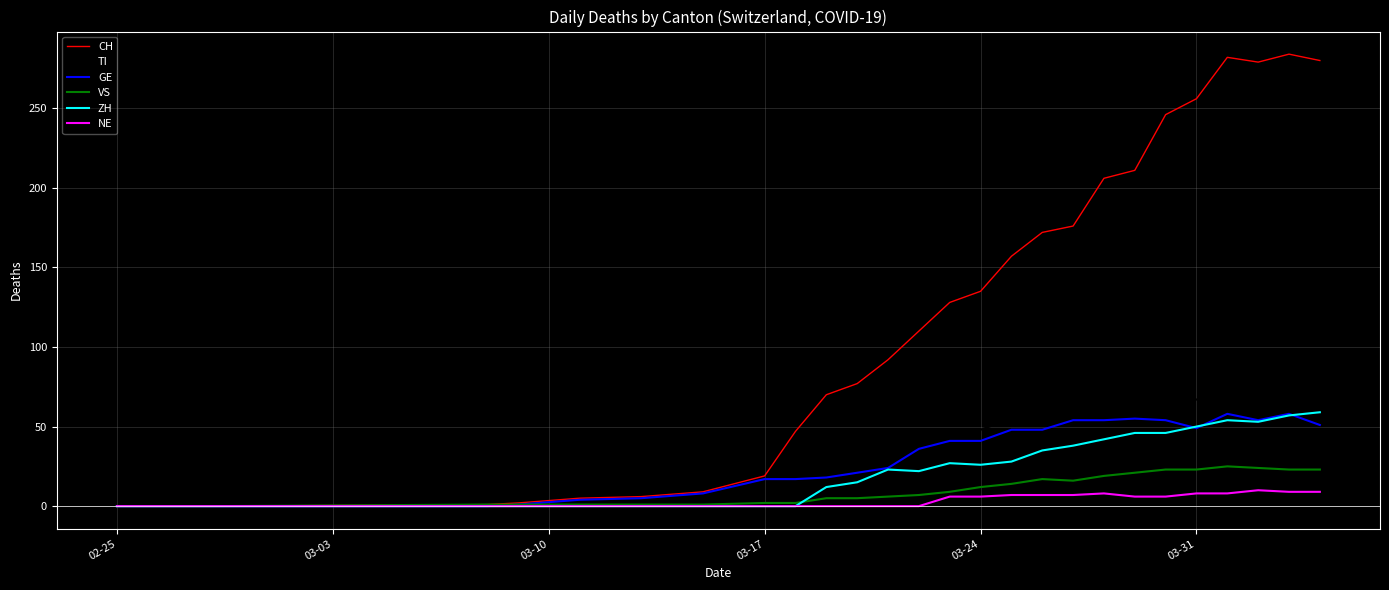

What is the highest value of the CH series?

284